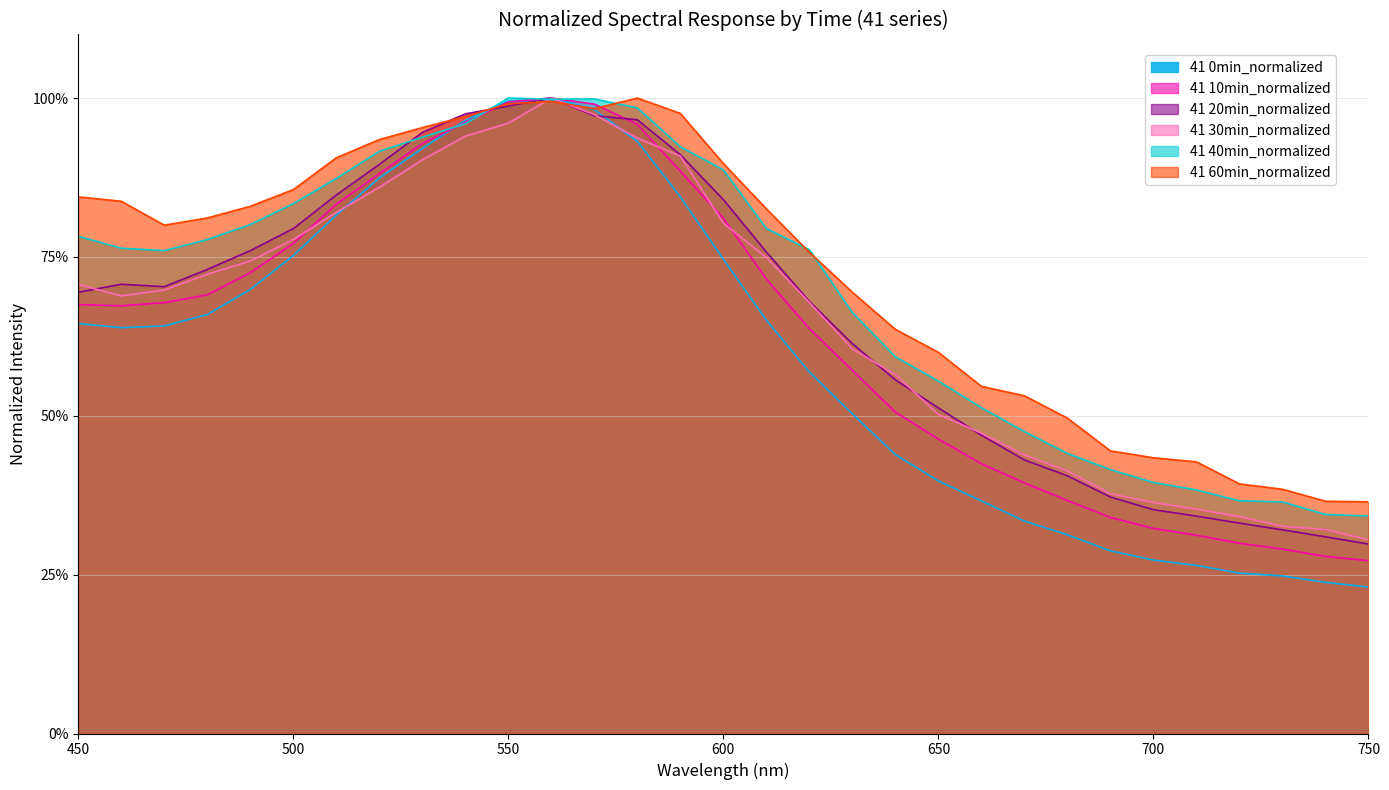

What is the total value across all series at 480?

4.4